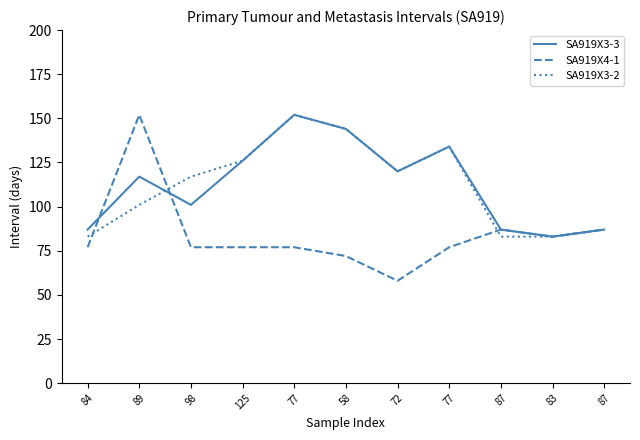

What is the difference between the maximum and second lowest values in the SA919X3-3 series?

65